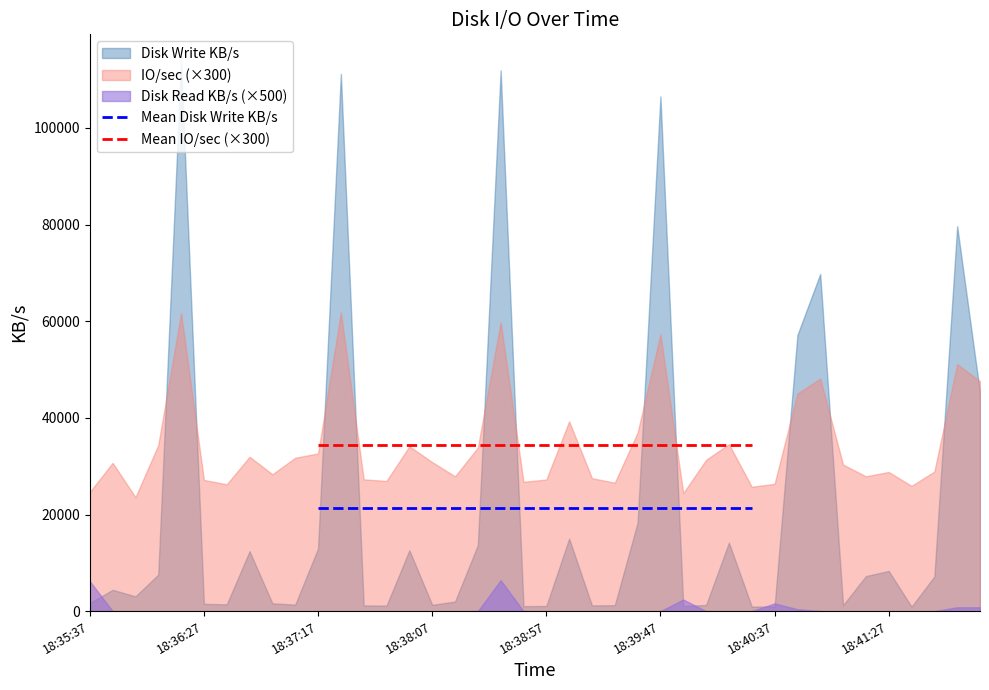

True or false: Mean IO/sec (×300) and Mean Disk Write KB/s intersect in this chart.

False